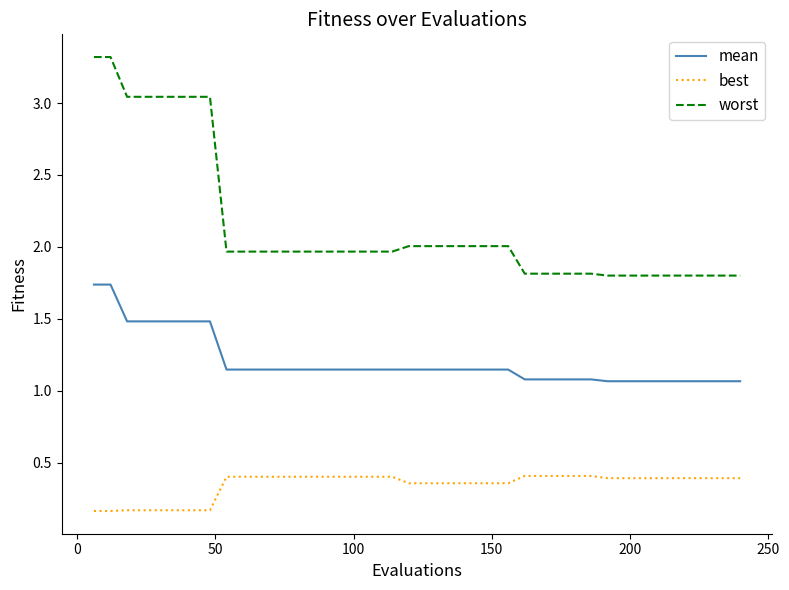

List the series in order of their overall mean, lowest first.

best, mean, worst